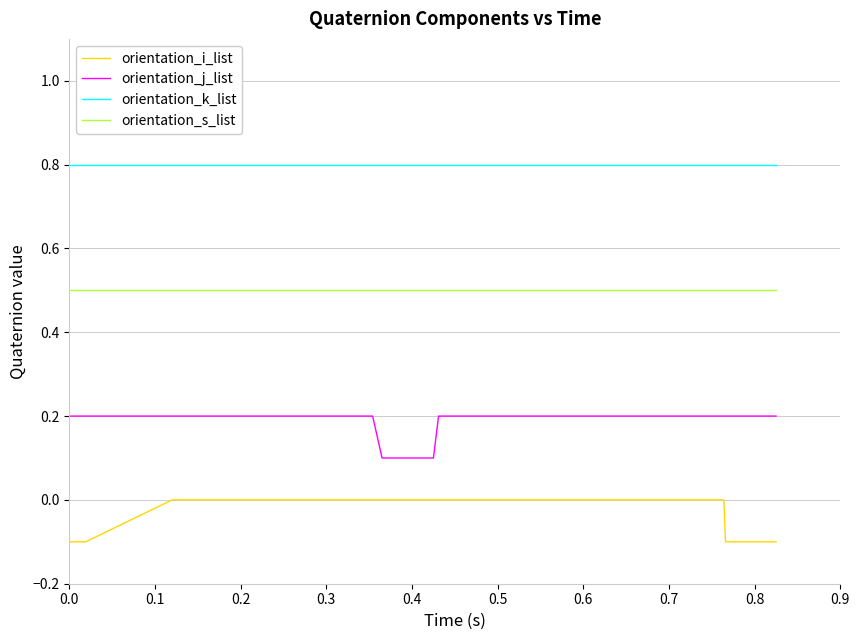

What is the difference between the maximum and minimum values in the orientation_j_list series?

0.1